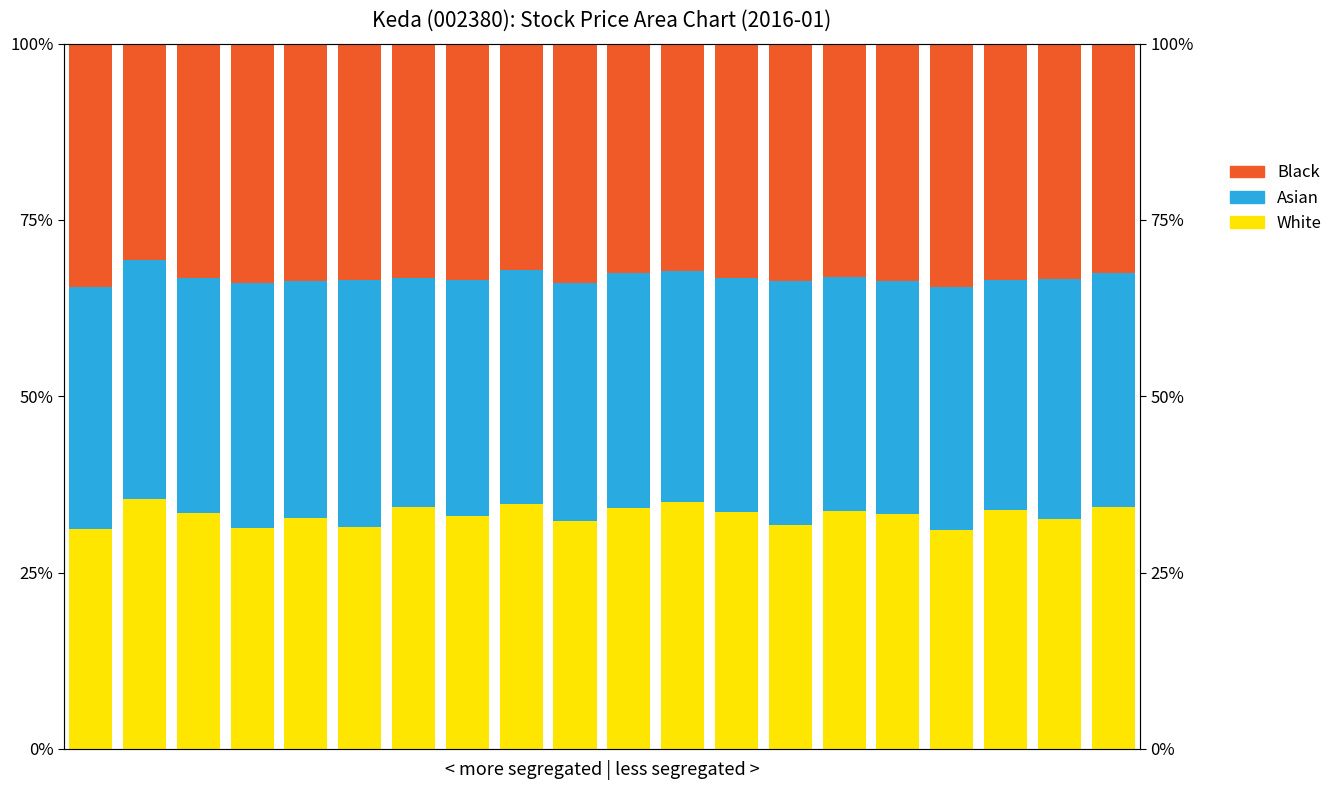

How many data points does each series have?

20